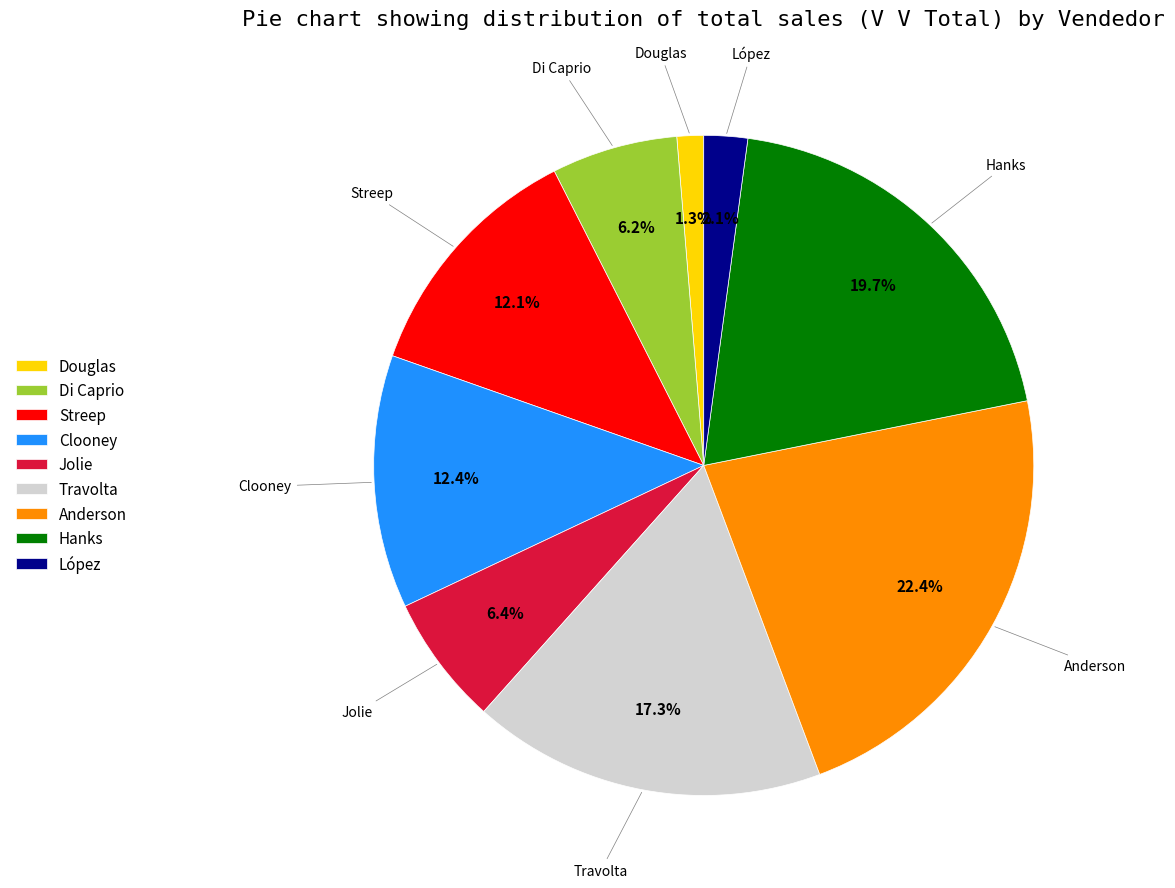

Which slice is the largest?

Anderson